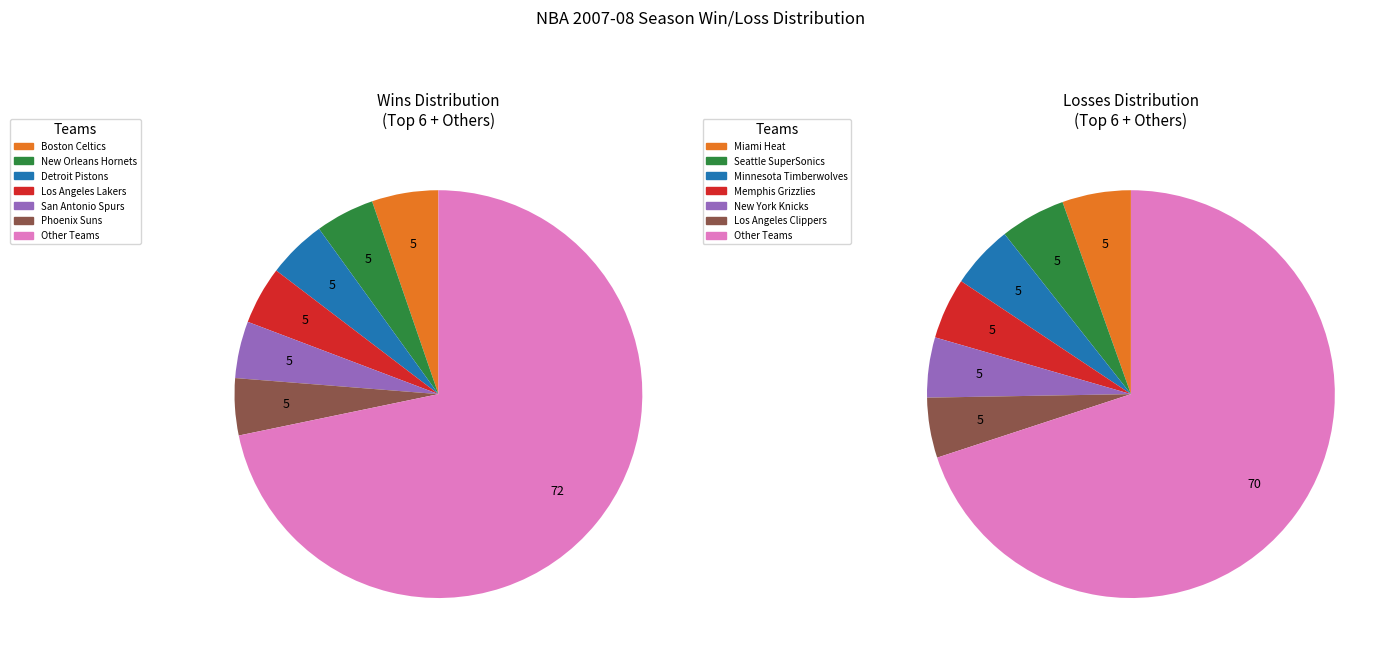

Does Memphis Grizzlies represent more than half of the total?

No